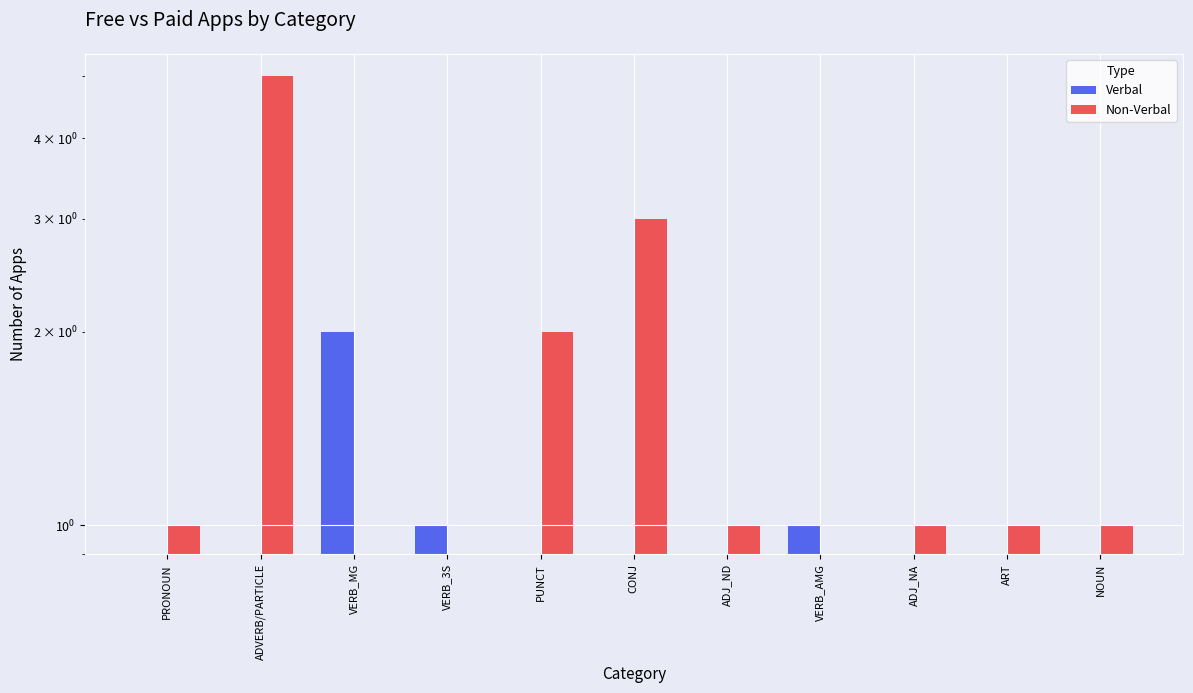

What position from the right is VERB_MG?

9